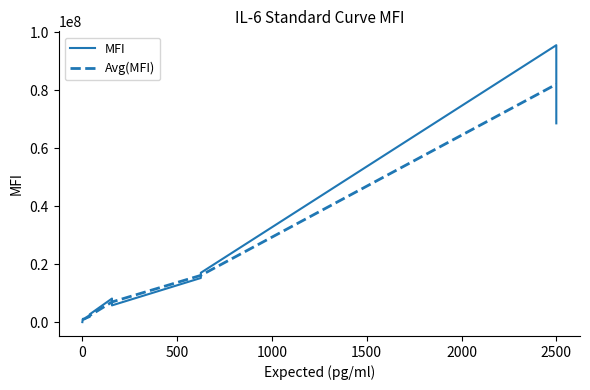

True or false: there are more than 0 points higher than both neighbors.

True